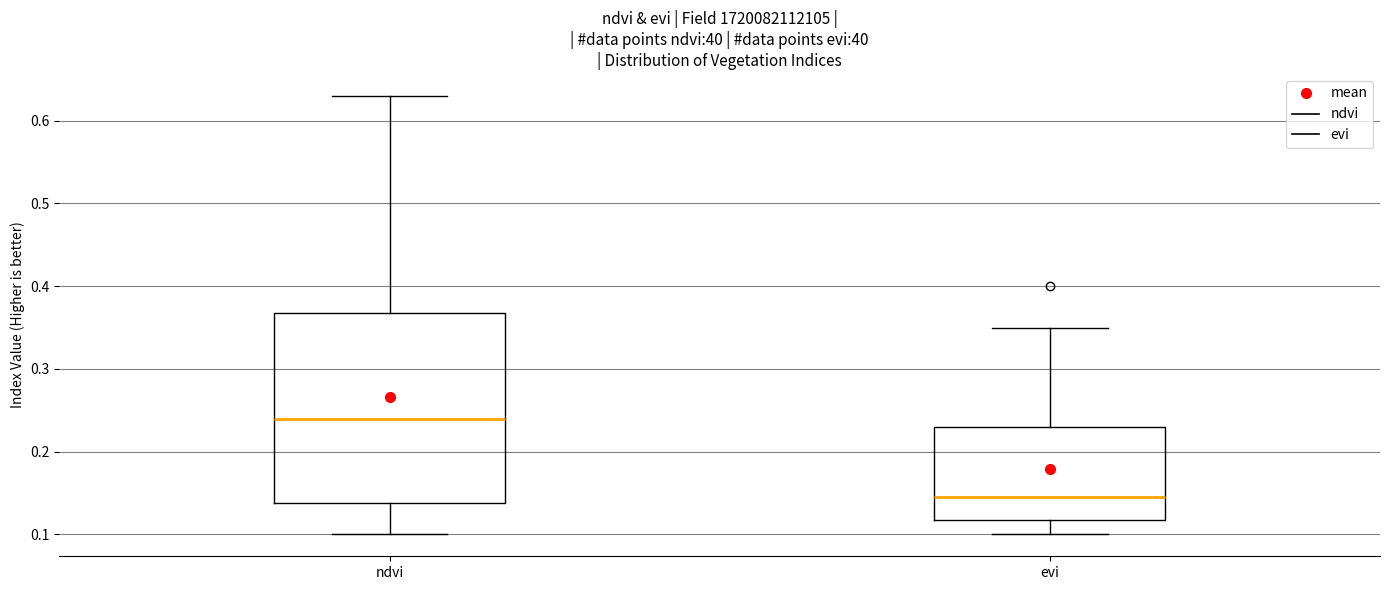

Which box has the highest median line?

ndvi